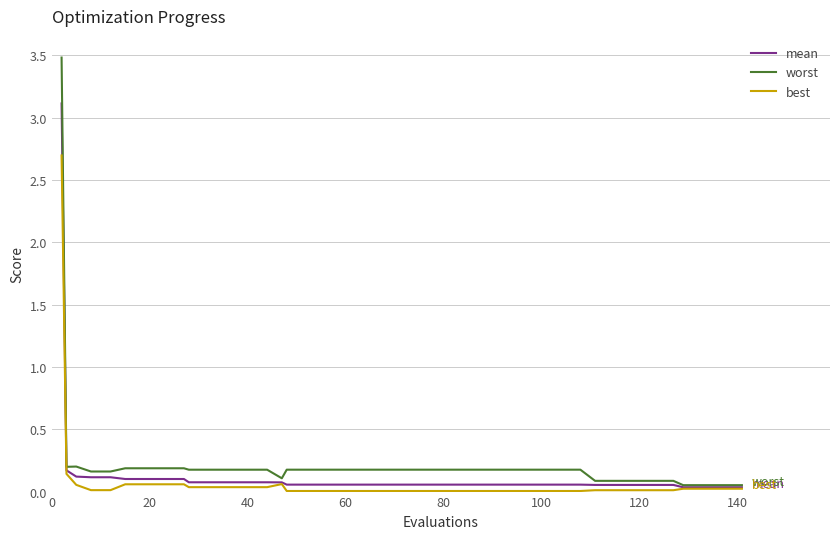

Which series has the widest spread of values?

worst